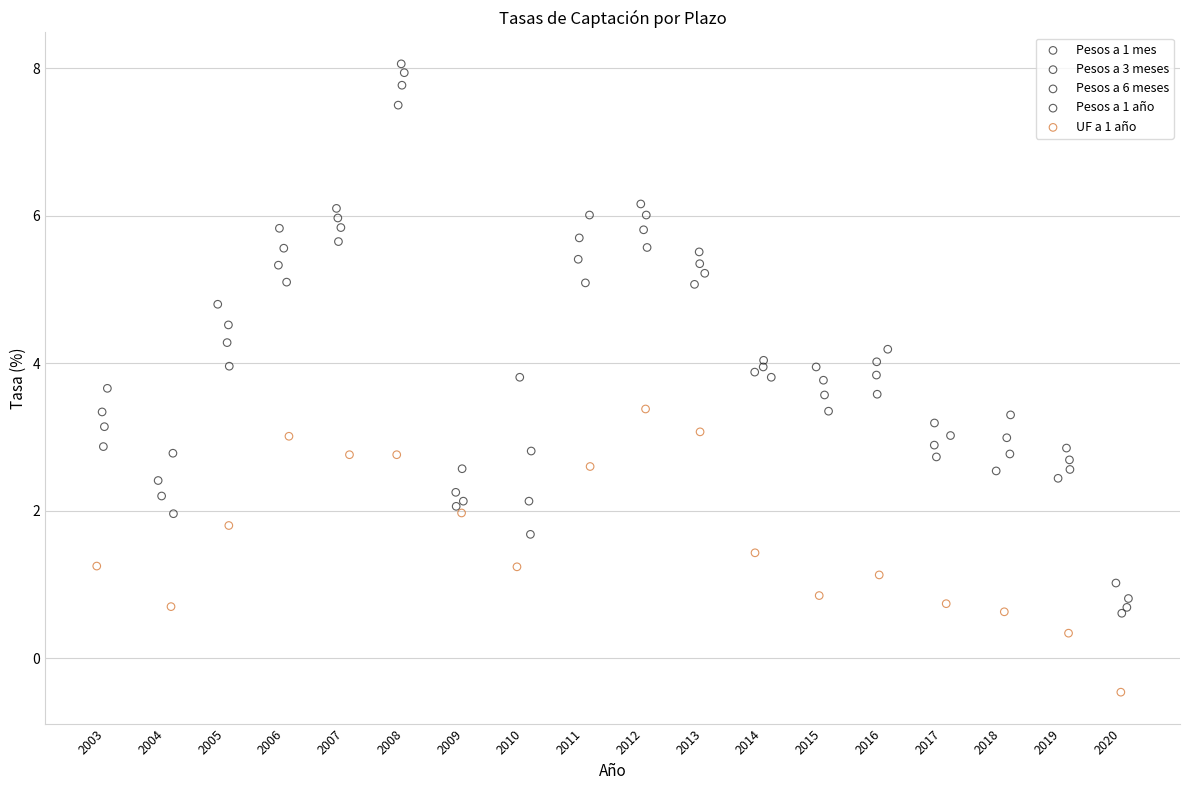

Which series reaches the maximum Y coordinate?

Pesos a 1 año